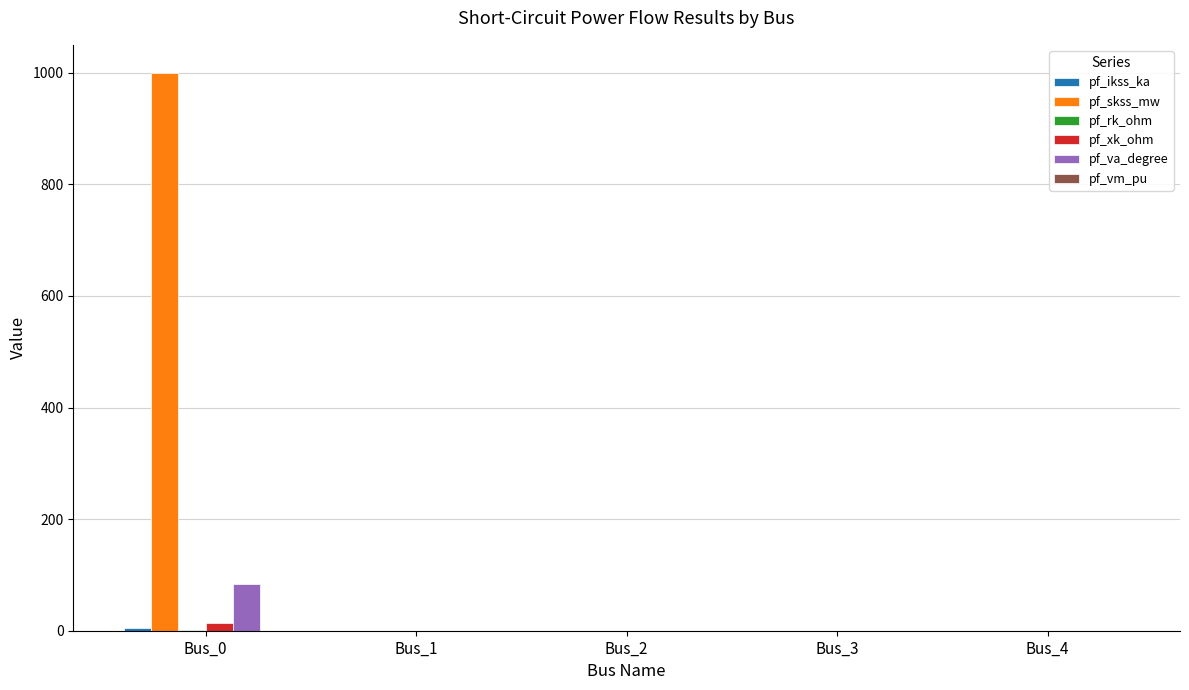

Which category has the highest value in the pf_xk_ohm series?

Bus_0